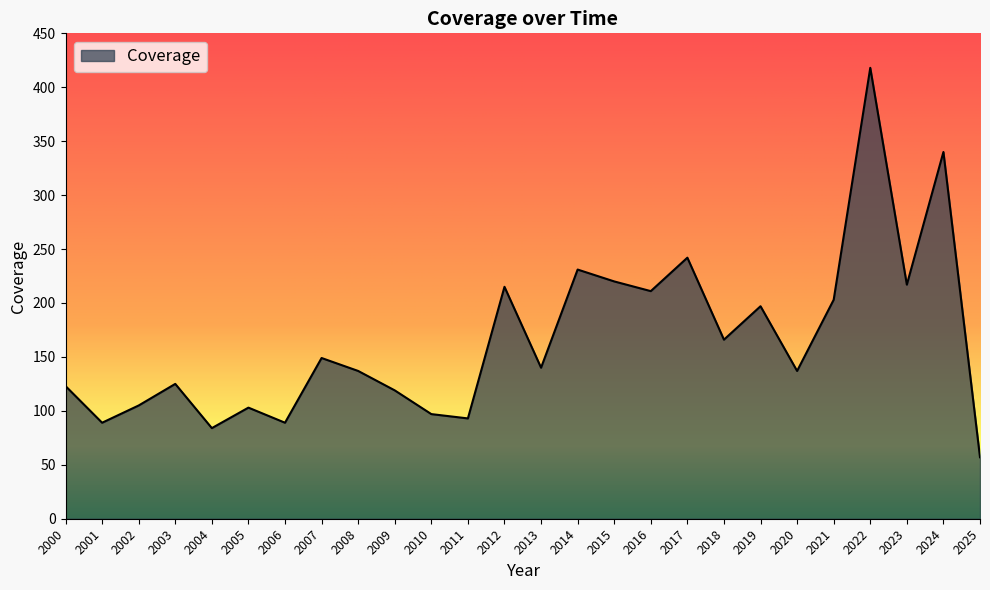

At which category does the data reach its first local valley?

2001